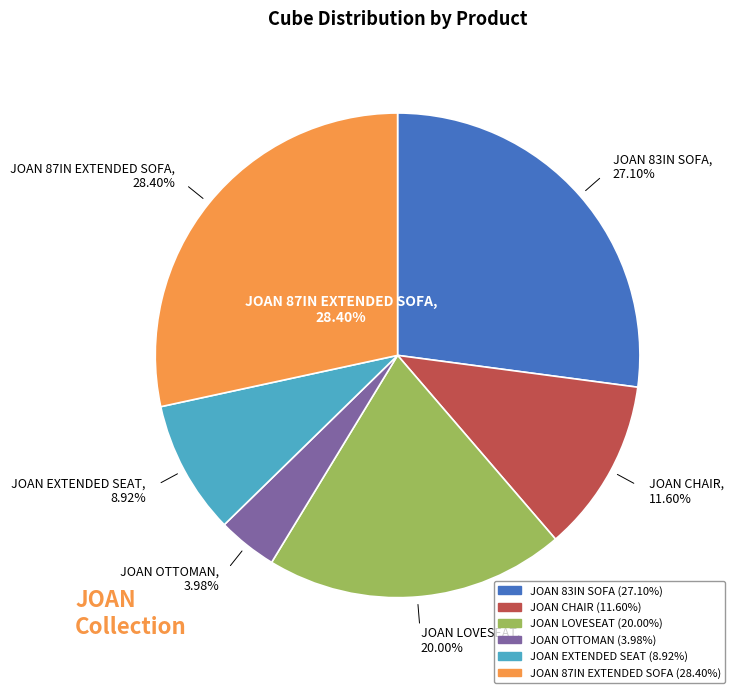

What percentage is the JOAN EXTENDED SEAT slice, to the nearest percent?

9%